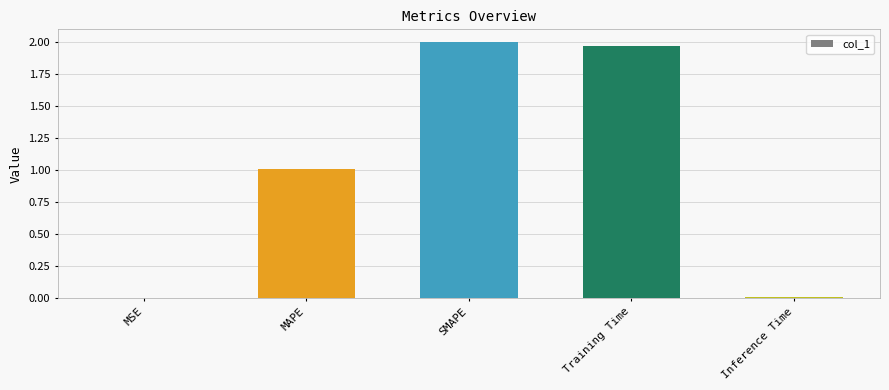

What is the sum of all values?

5.0